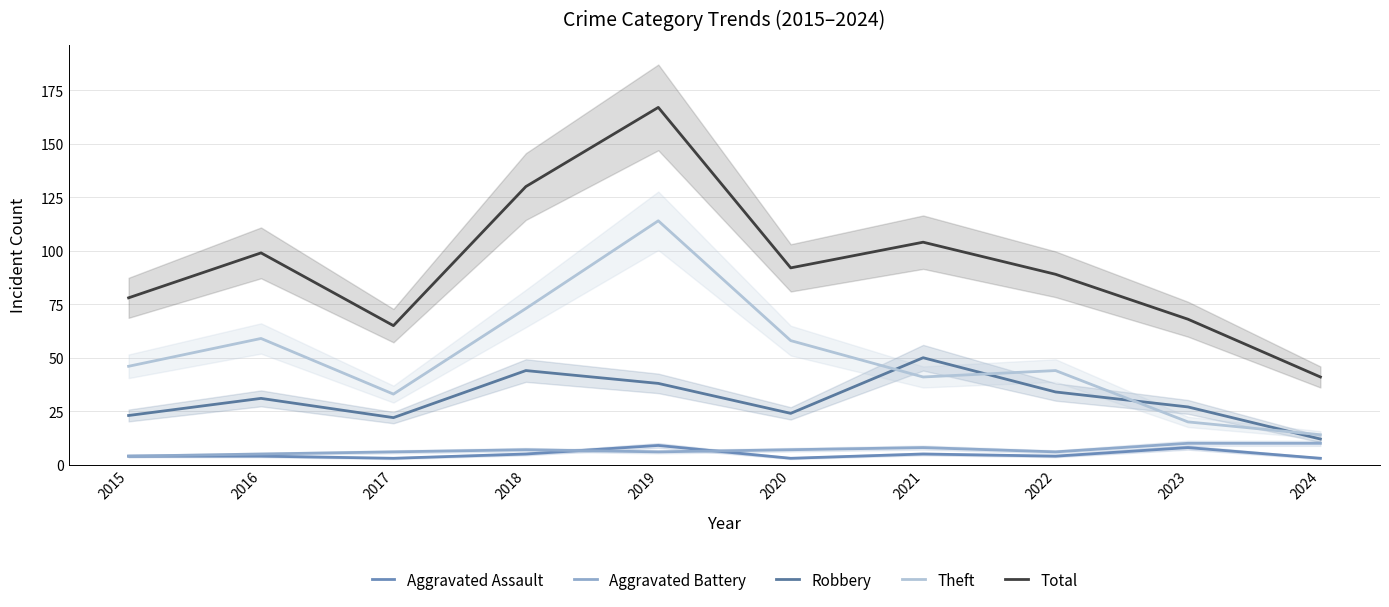

What is the difference between the highest and lowest values at 2015?

74